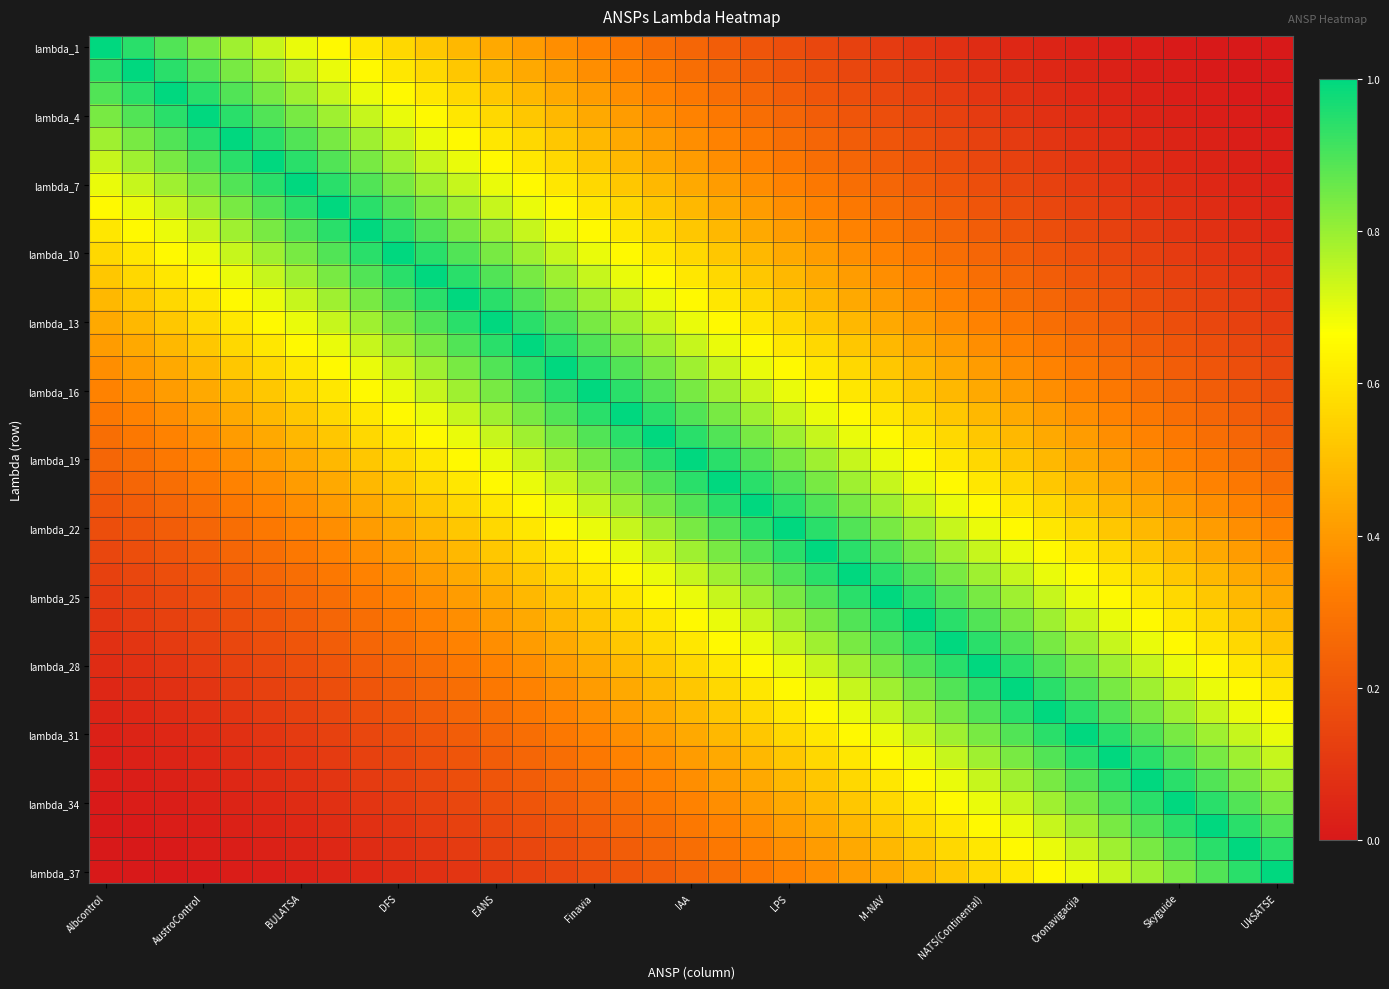

Which series has the largest total across all categories?

lambda_19